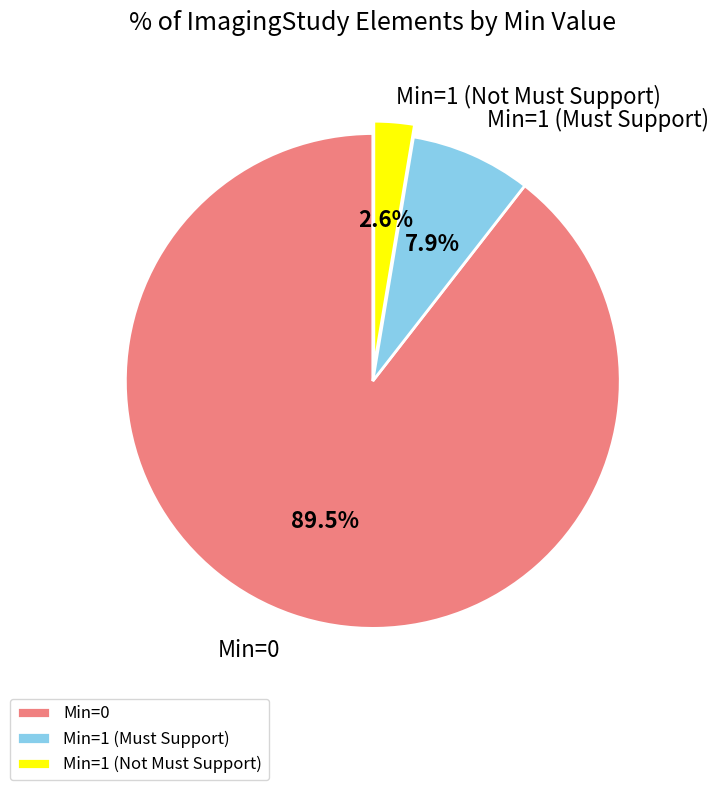

Is there a majority slice in this chart?

Yes